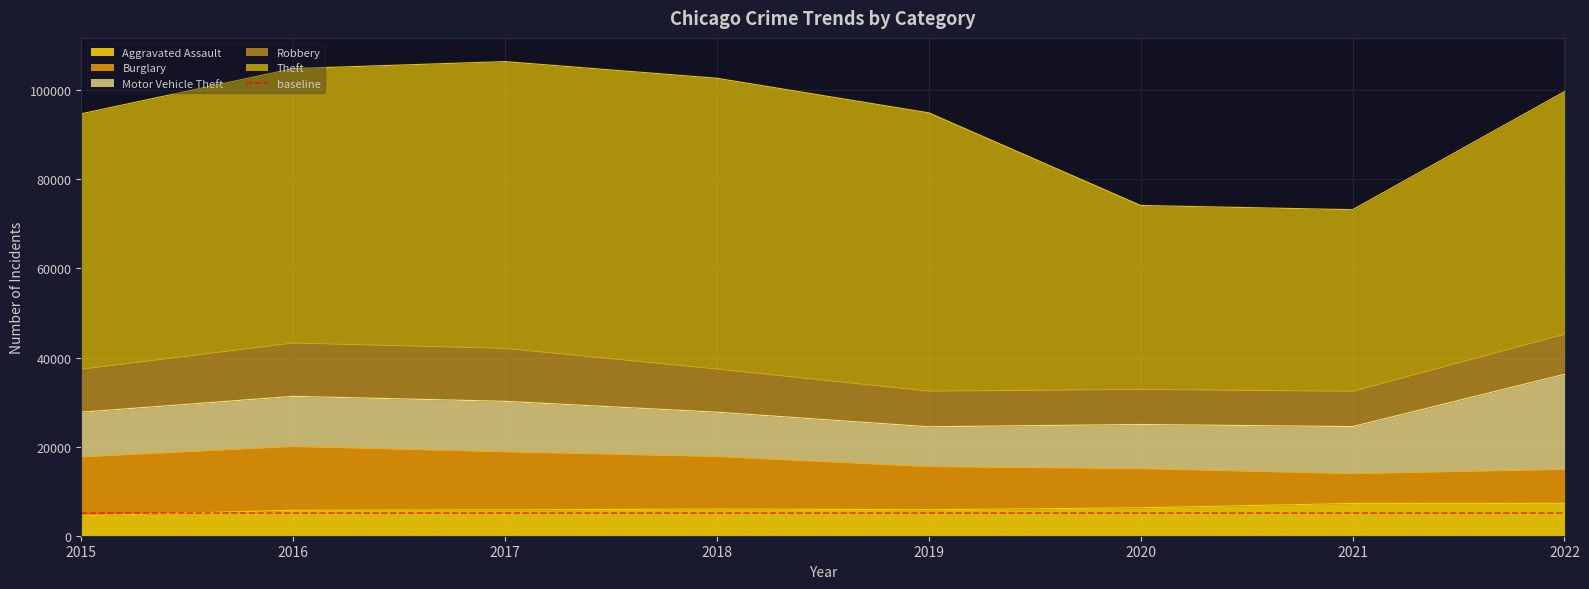

At which category is the sum across all series the highest?

2017